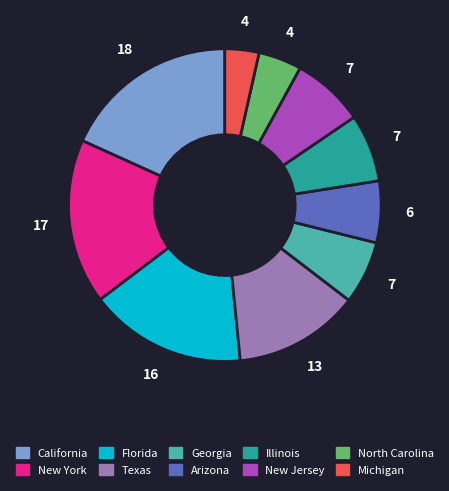

Do Georgia and North Carolina together represent more than half of the pie?

No